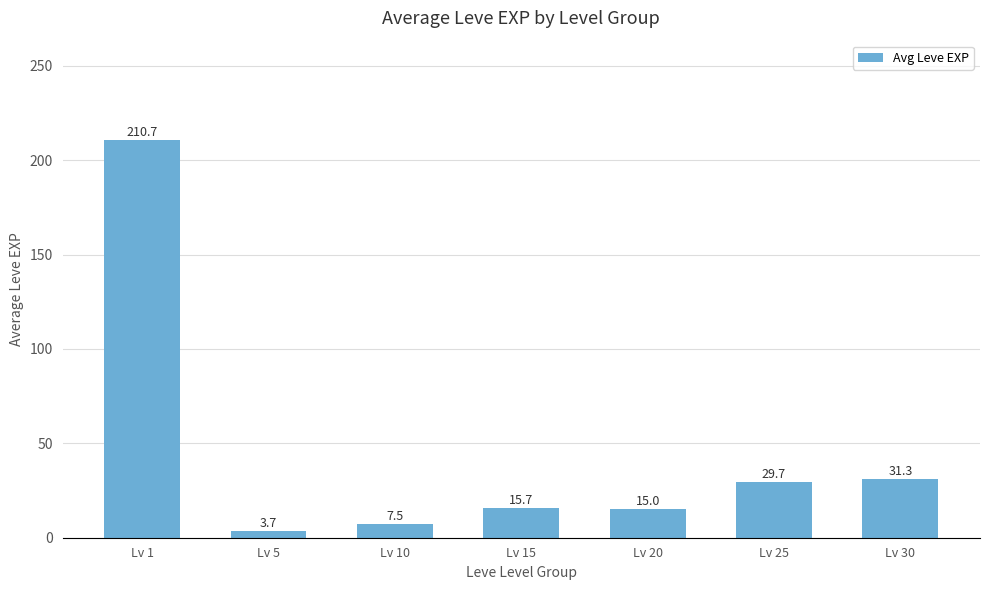

The value at Lv 5 is 3.7. True or false?

True